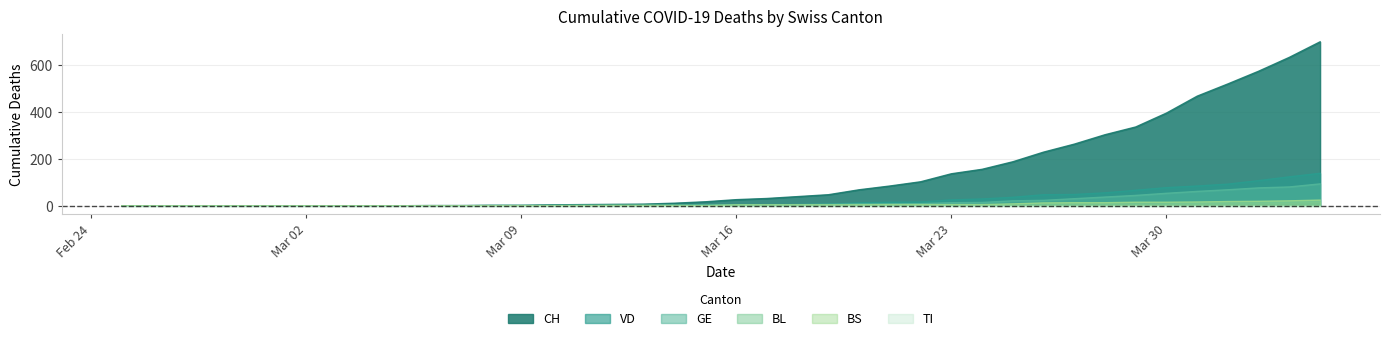

What is the maximum value for VD?

138